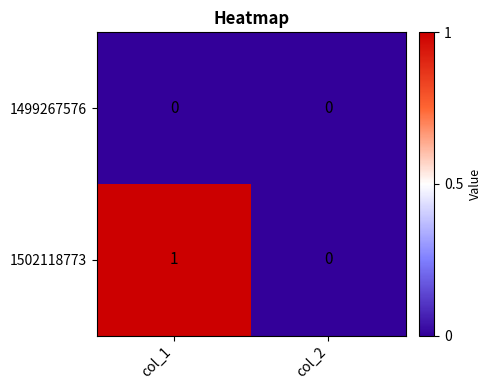

Which category has the highest value in the 1502118773 series?

col_1